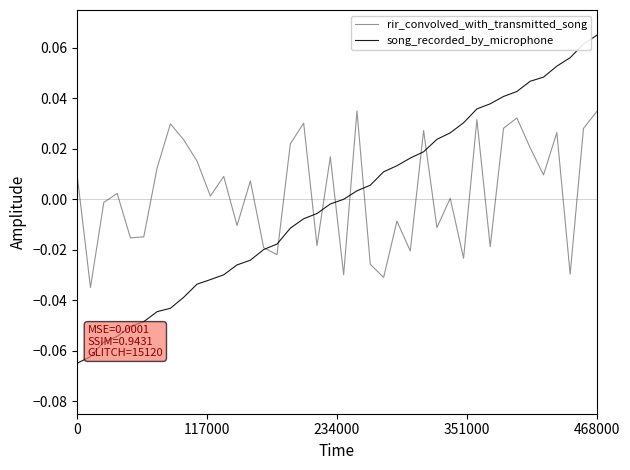

In rir_convolved_with_transmitted_song, how many points are higher than both neighbors (excluding endpoints)?

13